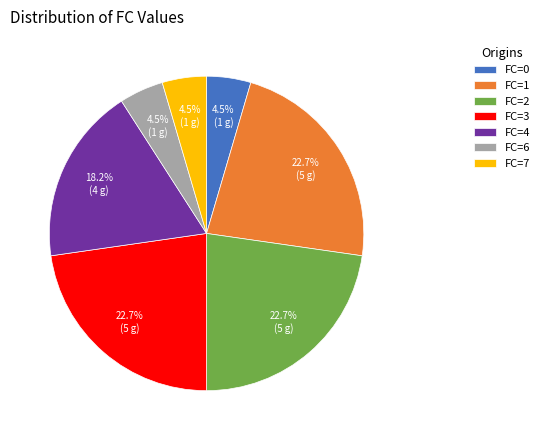

Does any single category account for the majority?

No